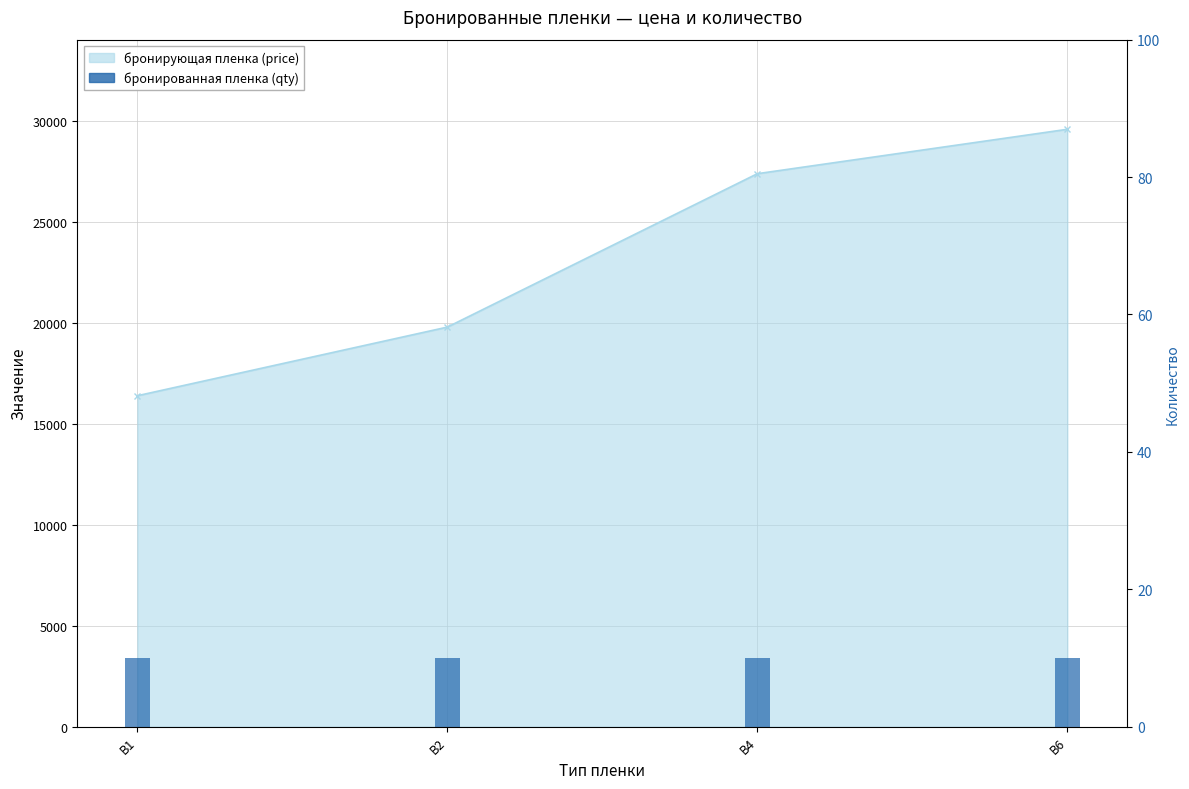

What is the ratio of the value at B1 to the value at B6?

0.6